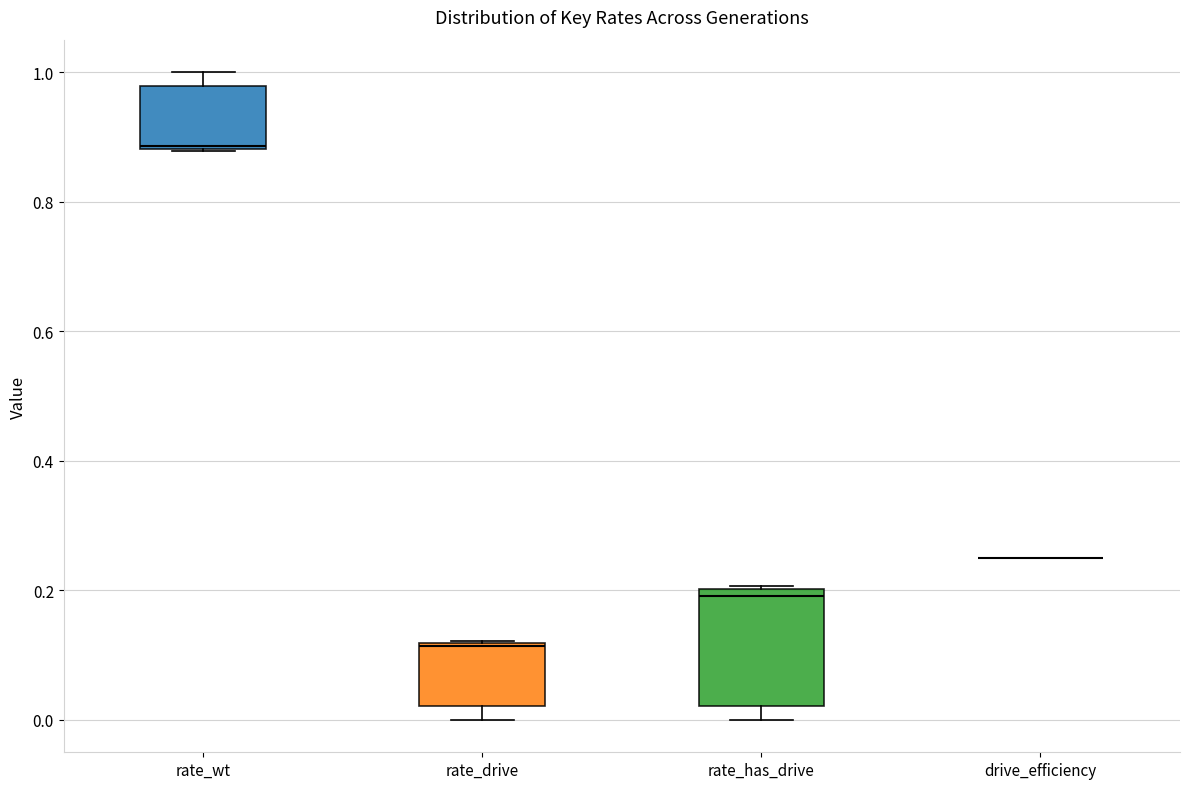

Reading left to right, read every box against the y-axis: the position of its median line, the range the box covers, and the ends of its whiskers. The values are not printed on the chart, so give them approximately, as read against the axis.

rate_wt: median 0.88, box 0.88 to 0.98, whiskers 0.88 to 1.00
rate_drive: median 0.12, box 0.02 to 0.12, whiskers 0.00 to 0.12
rate_has_drive: median 0.20 (just below the box's upper edge), box 0.02 to 0.20, whiskers 0.00 to 0.20
drive_efficiency: box collapsed to a line at 0.26, whiskers 0.26 to 0.26